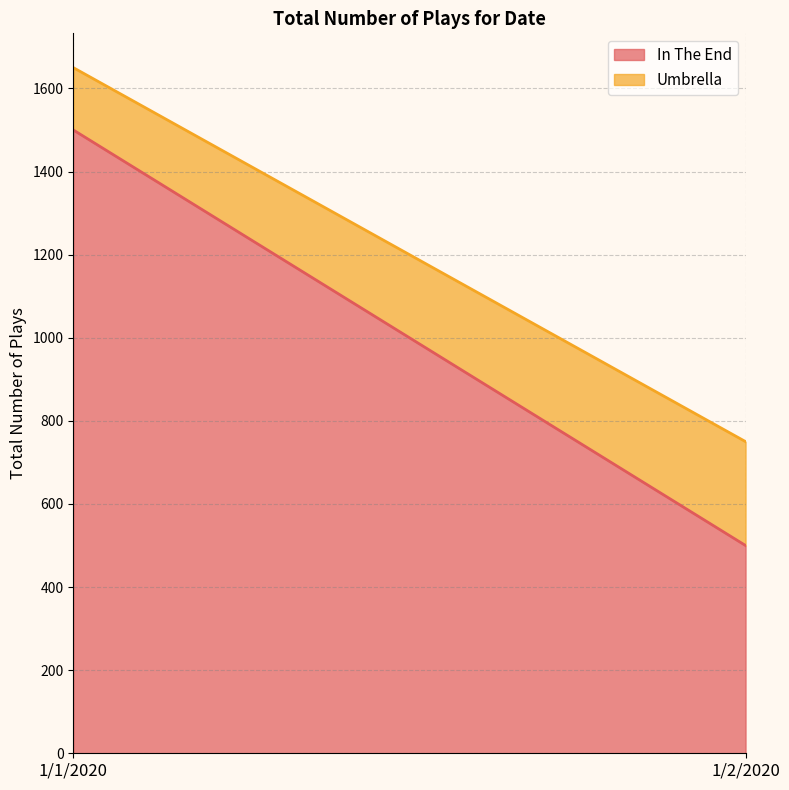

The Umbrella series shows 150 at 1/1/2020. True or false?

True